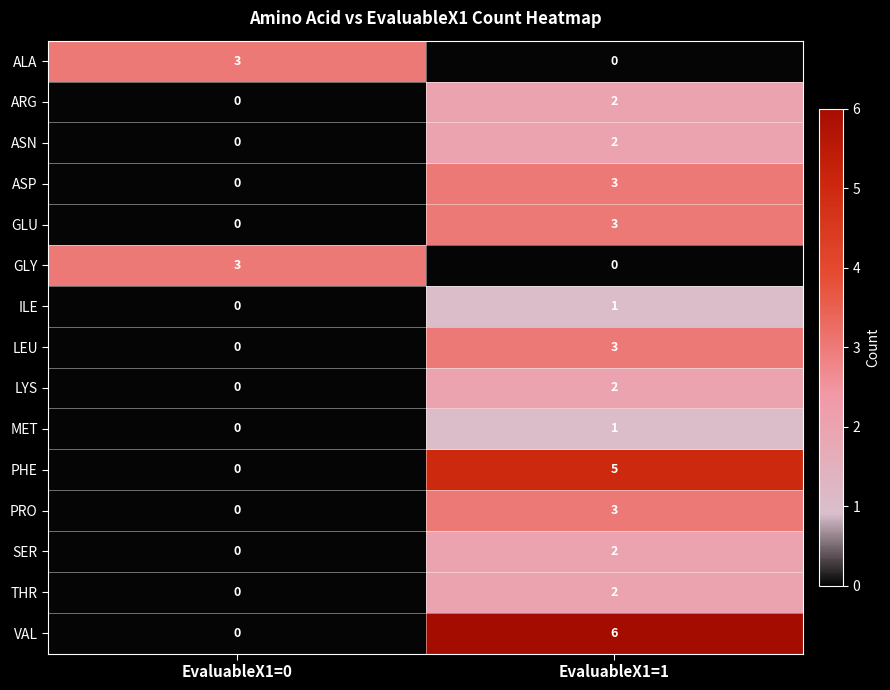

Reading left to right, list all the values displayed in this chart.

ALA: 3	0
ARG: 0	2
ASN: 0	2
ASP: 0	3
GLU: 0	3
GLY: 3	0
ILE: 0	1
LEU: 0	3
LYS: 0	2
MET: 0	1
PHE: 0	5
PRO: 0	3
SER: 0	2
THR: 0	2
VAL: 0	6